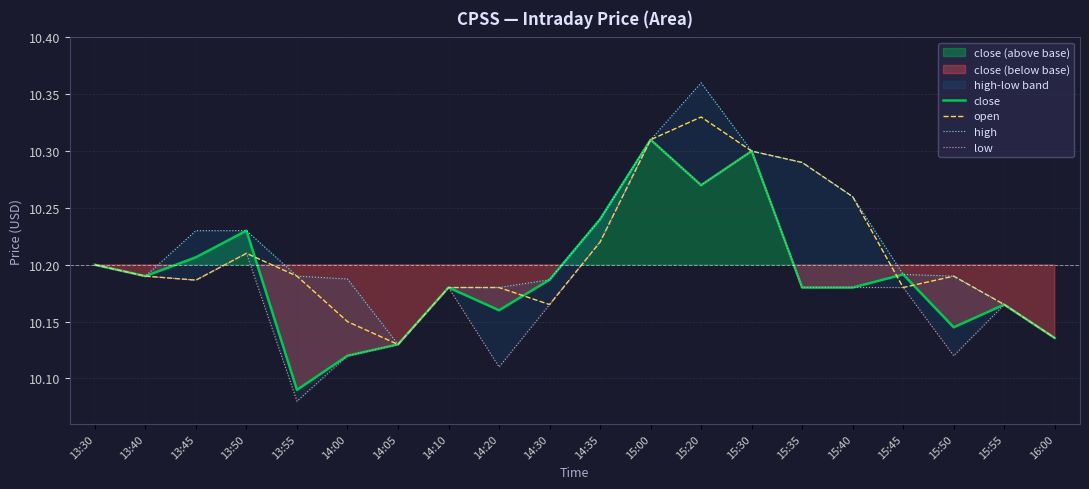

Which series has the widest spread of values?

low